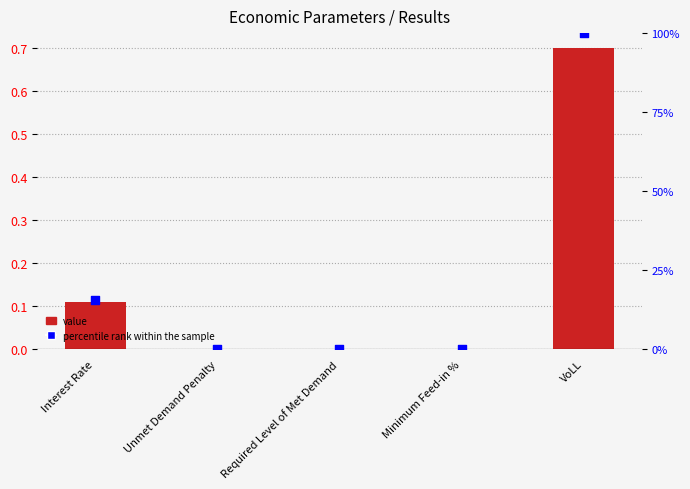

Which series reaches the maximum Y coordinate?

percentile rank within the sample